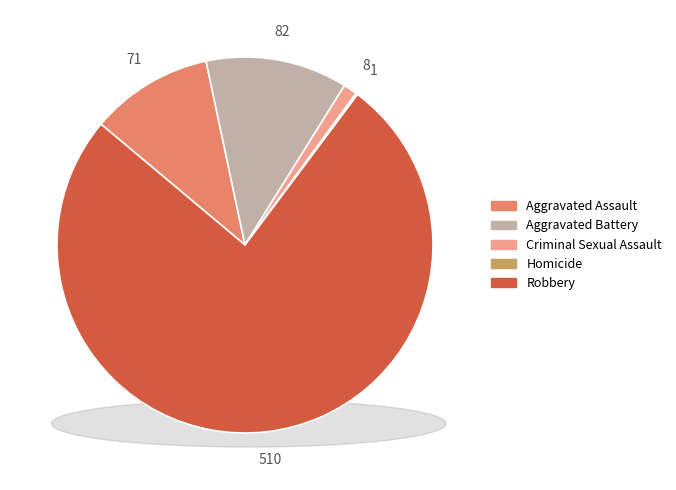

Does Aggravated Battery represent more than half of the total?

No